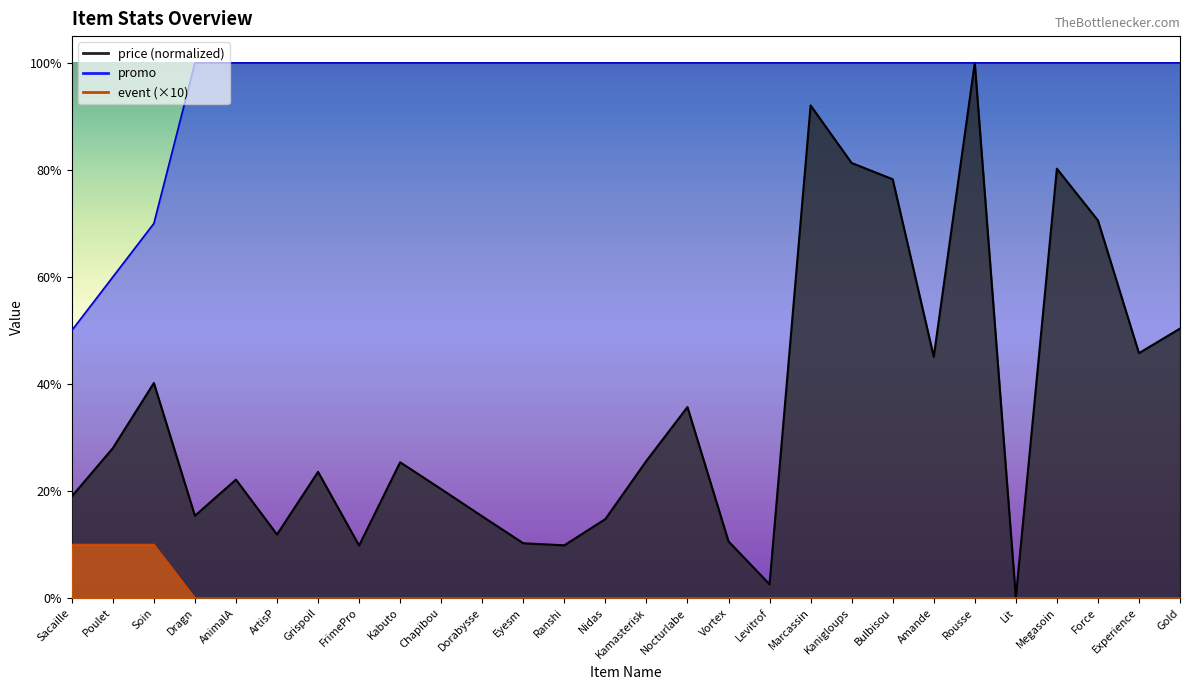

How many distinct data groups are displayed?

3